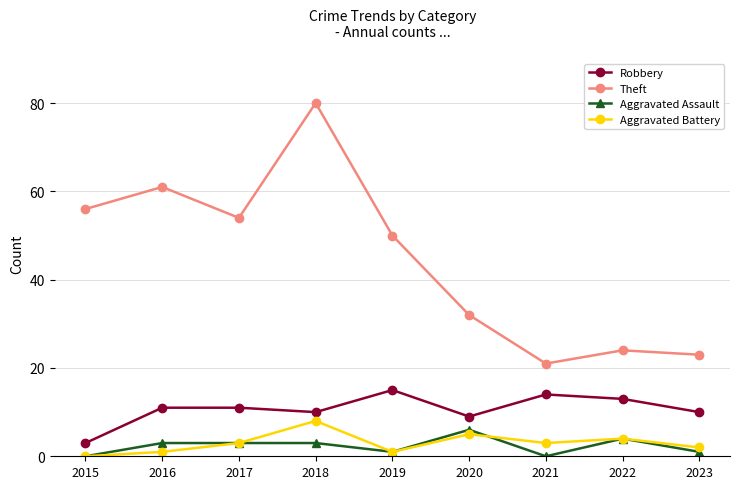

At which label does Robbery reach its minimum?

2015